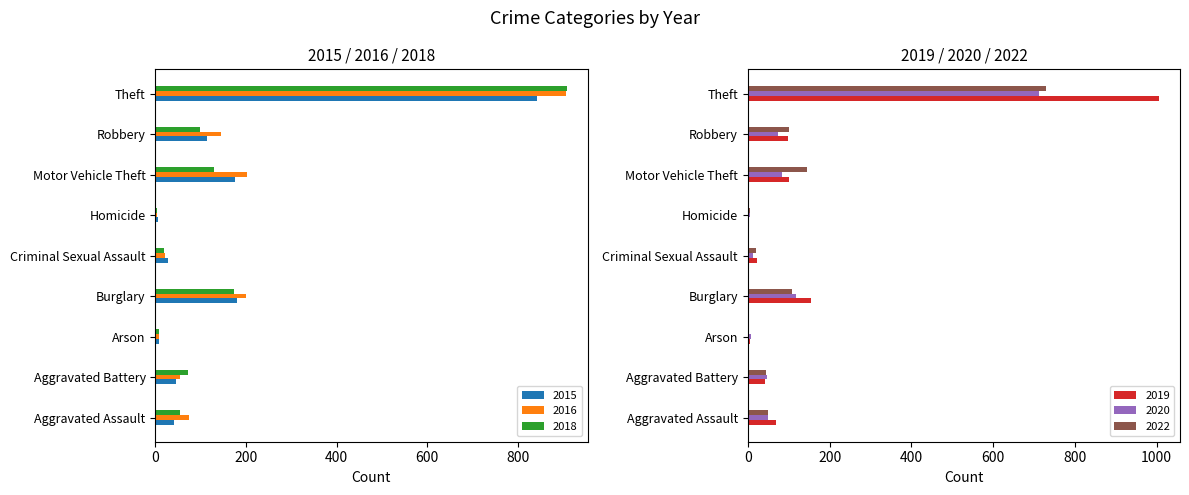

What is the total value across all series at Theft?

5105